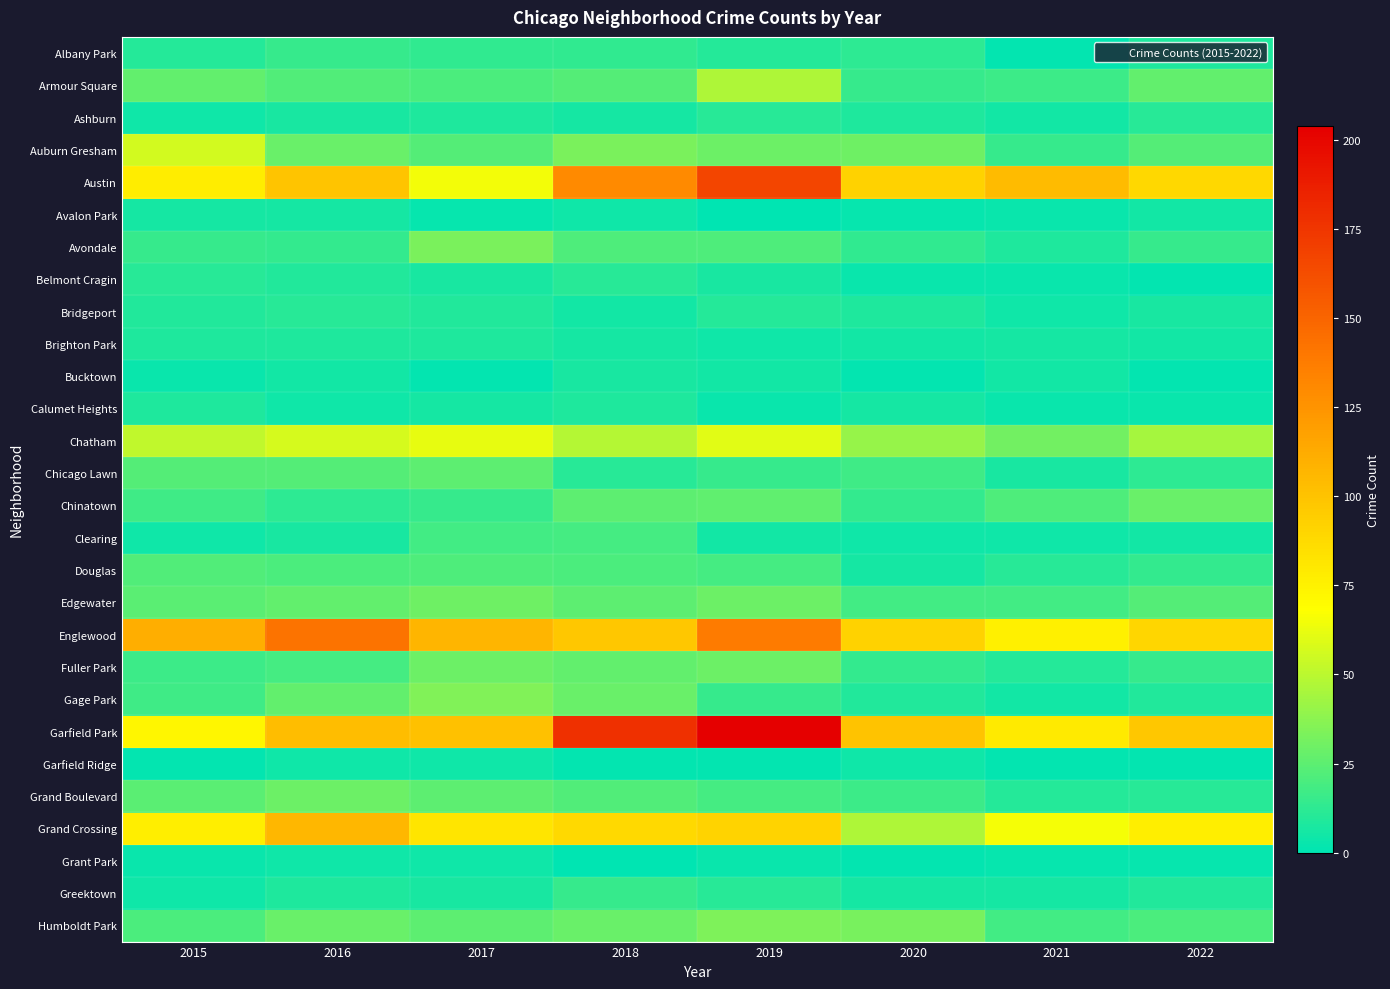

Which has a higher value, 2022 or 2018?

2018